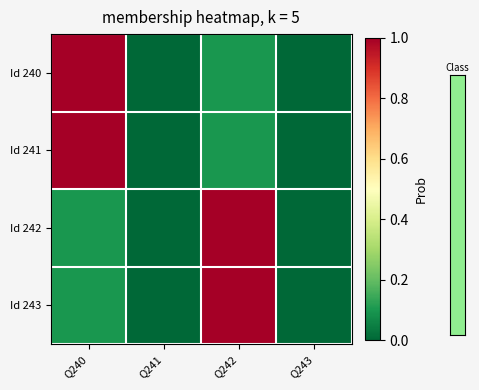

What is the total value across all series at Q242?

2.2